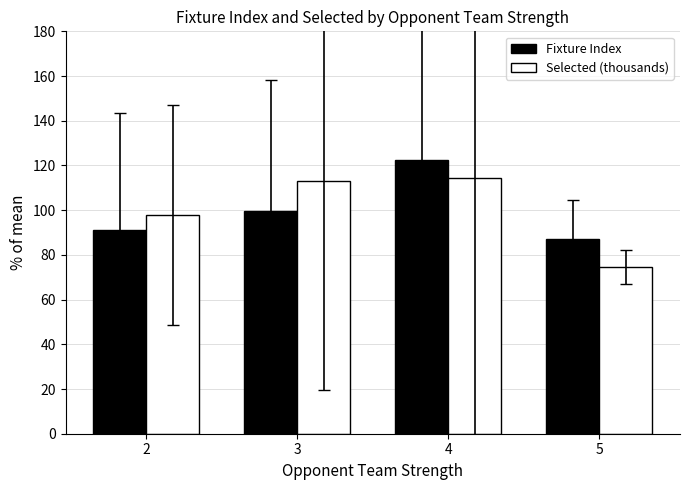

At which label does Fixture Index reach its minimum?

5